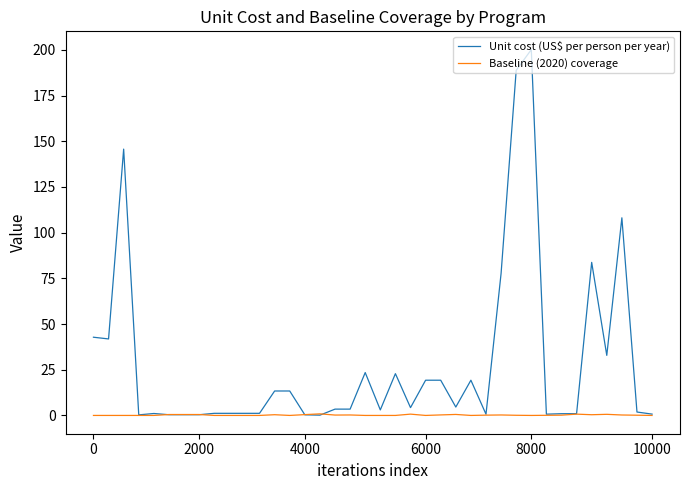

Which series has the widest spread of values?

Unit cost (US$ per person per year)